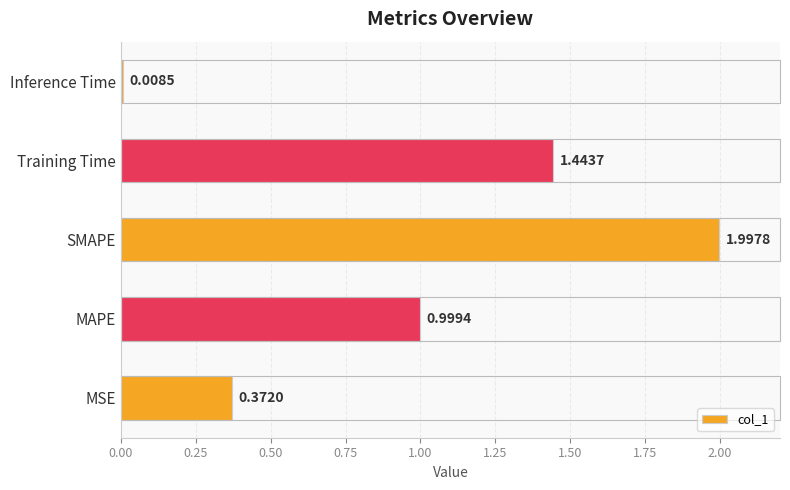

What is the greatest value displayed?

2.0